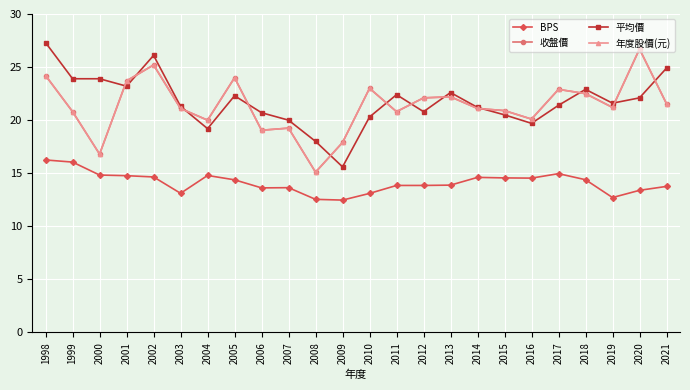

Is this an area chart (filled region under the line)?

No